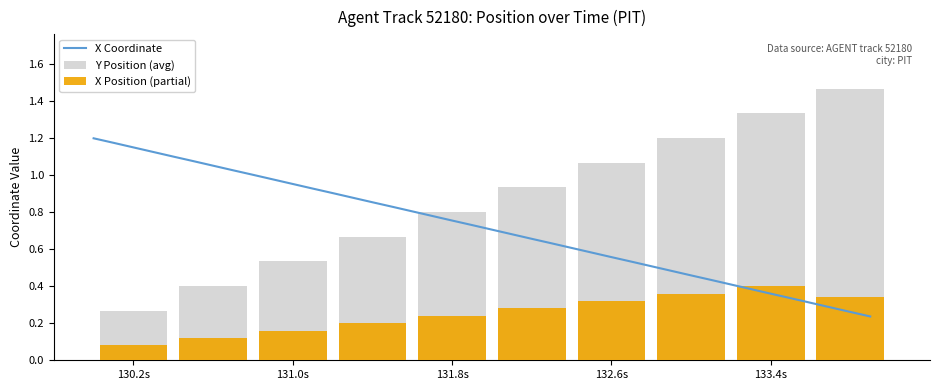

How many groups of bars are there?

10